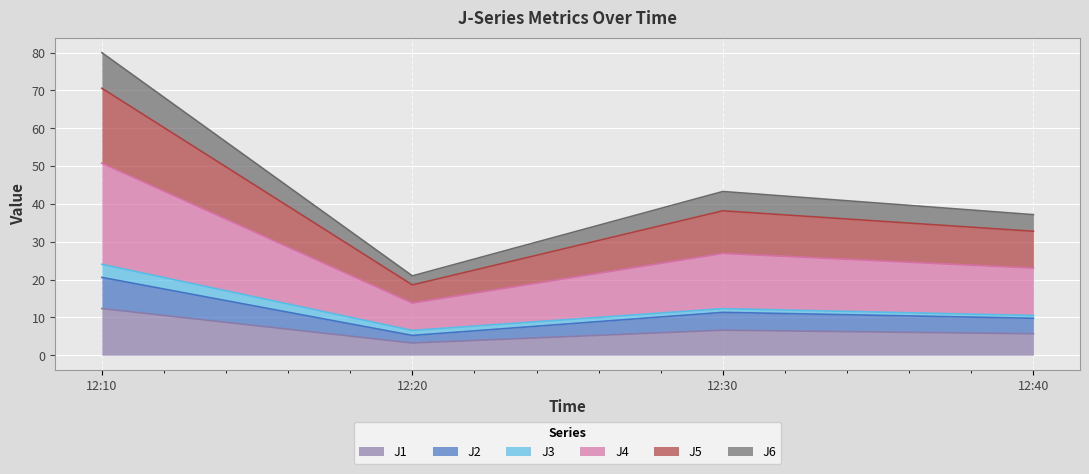

Does the chart display data point markers on the line(s)?

No